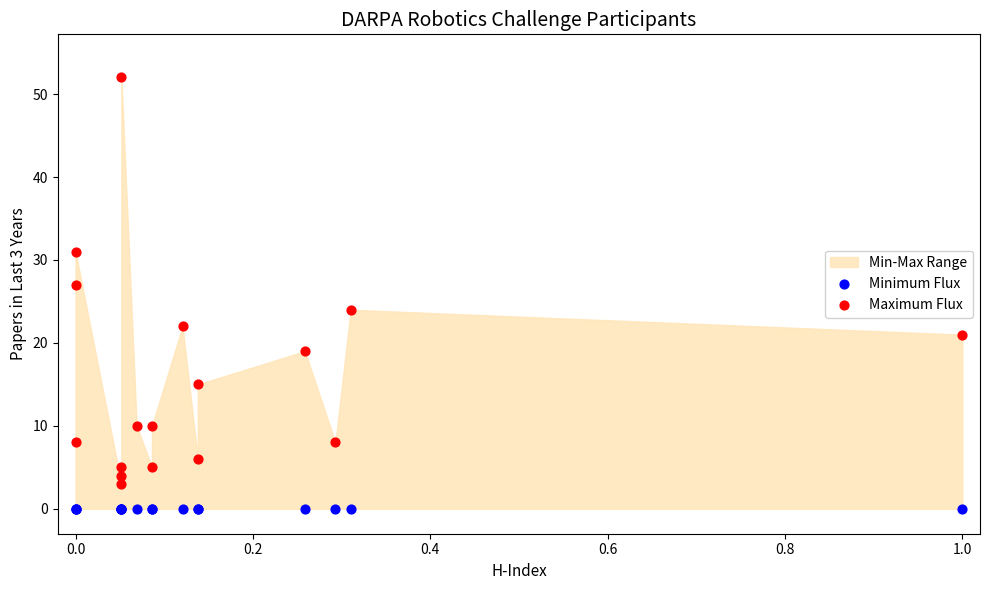

Which series reaches the minimum Y coordinate?

Minimum Flux